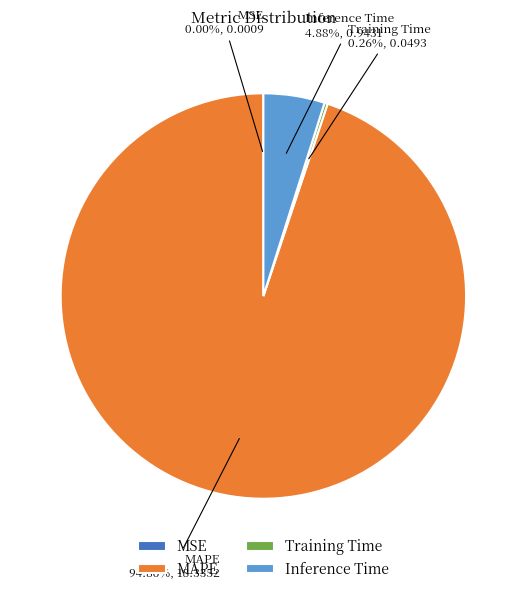

Is it true that MAPE is 95% of the pie?

True